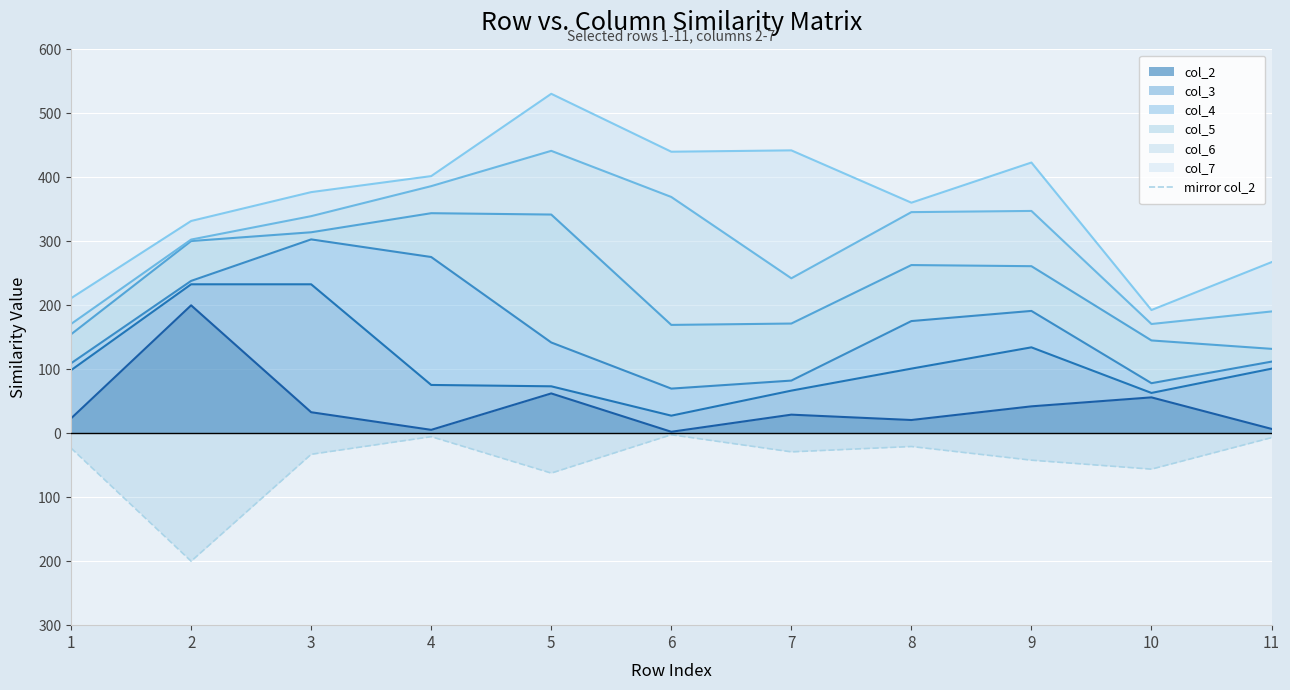

Where is the data nearest to the value -101?

5